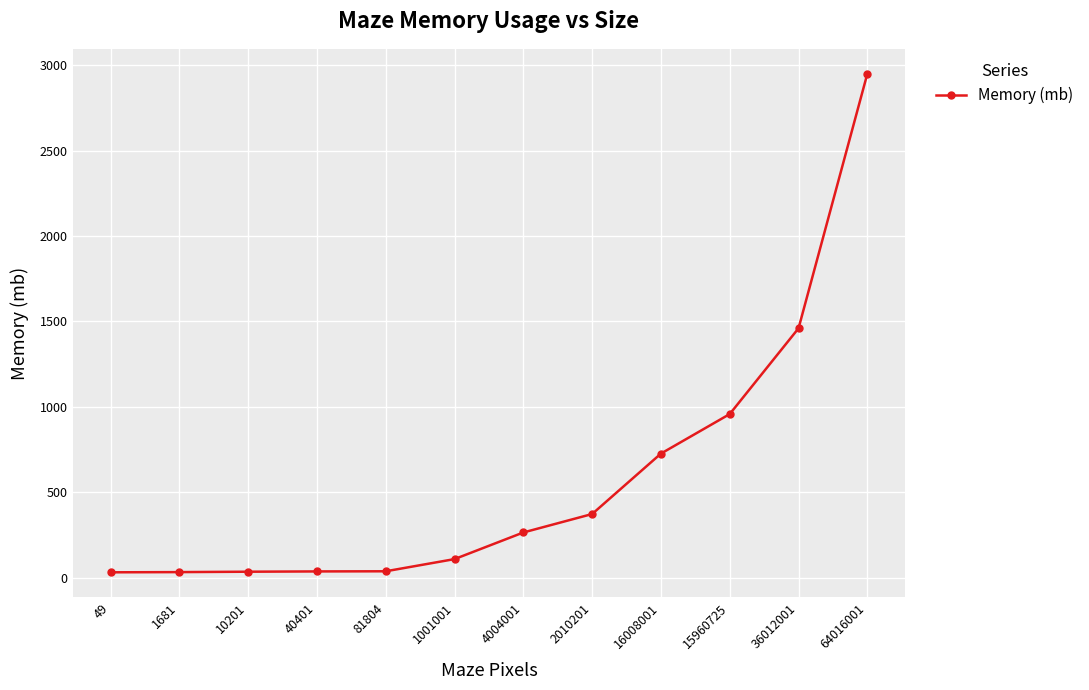

What value does the data have at 36012001?

1460.0